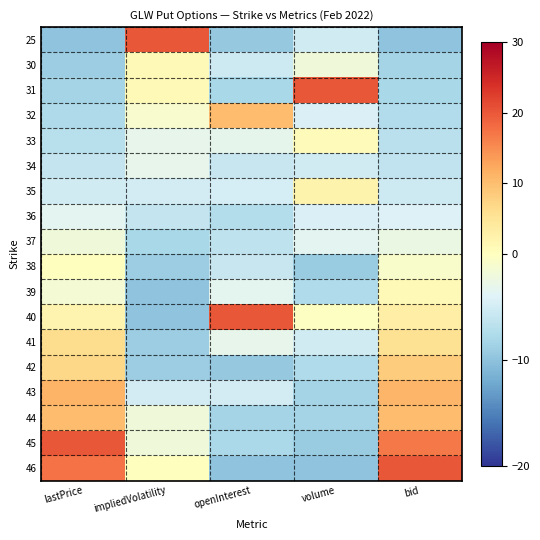

Reading left to right, what are all the values shown in this chart?

25: lastPrice=-10.0	impliedVolatility=20.0	openInterest=-9.5	volume=-5.1	bid=-10.0
30: lastPrice=-8.9	impliedVolatility=1.0	openInterest=-5.3	volume=-1.9	bid=-8.4
31: lastPrice=-8.3	impliedVolatility=1.0	openInterest=-8.1	volume=20.0	bid=-8.0
32: lastPrice=-7.7	impliedVolatility=-1.0	openInterest=10.2	volume=-4.3	bid=-7.5
33: lastPrice=-7.0	impliedVolatility=-3.0	openInterest=-3.2	volume=0.5	bid=-6.8
34: lastPrice=-6.1	impliedVolatility=-3.0	openInterest=-5.8	volume=-5.1	bid=-6.3
35: lastPrice=-5.0	impliedVolatility=-5.0	openInterest=-4.8	volume=2.2	bid=-5.4
36: lastPrice=-3.5	impliedVolatility=-6.0	openInterest=-7.2	volume=-4.3	bid=-4.1
37: lastPrice=-2.0	impliedVolatility=-8.0	openInterest=-6.5	volume=-3.5	bid=-2.6
38: lastPrice=0.1	impliedVolatility=-9.0	openInterest=-5.8	volume=-9.2	bid=-0.8
39: lastPrice=-1.5	impliedVolatility=-10.0	openInterest=-3.4	volume=-7.6	bid=1.1
40: lastPrice=1.9	impliedVolatility=-10.0	openInterest=20.0	volume=-0.3	bid=3.2
41: lastPrice=6.1	impliedVolatility=-9.0	openInterest=-3.1	volume=-5.1	bid=5.4
42: lastPrice=6.9	impliedVolatility=-9.0	openInterest=-9.5	volume=-7.6	bid=8.3
43: lastPrice=11.1	impliedVolatility=-5.0	openInterest=-4.9	volume=-8.4	bid=10.9
44: lastPrice=10.2	impliedVolatility=-2.0	openInterest=-8.4	volume=-8.4	bid=10.1
45: lastPrice=20.0	impliedVolatility=-2.0	openInterest=-8.0	volume=-9.2	bid=16.8
46: lastPrice=17.4	impliedVolatility=-0.0	openInterest=-10.0	volume=-10.0	bid=20.0